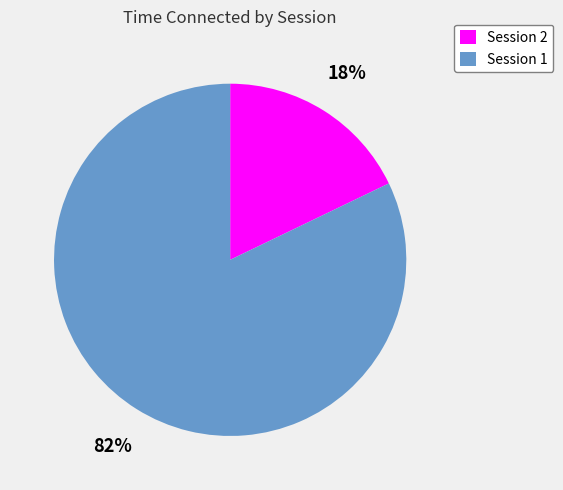

Which category has the smallest portion of the pie?

Session 2